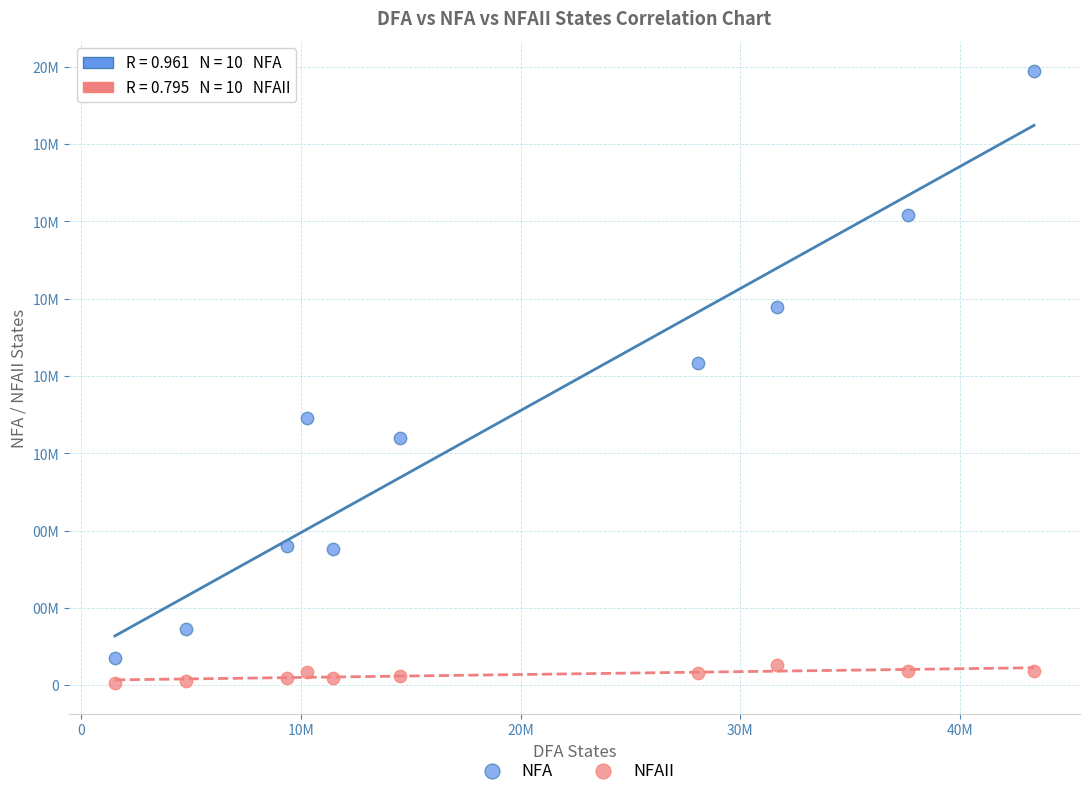

What are all the series names shown in the legend?

NFA, NFAII